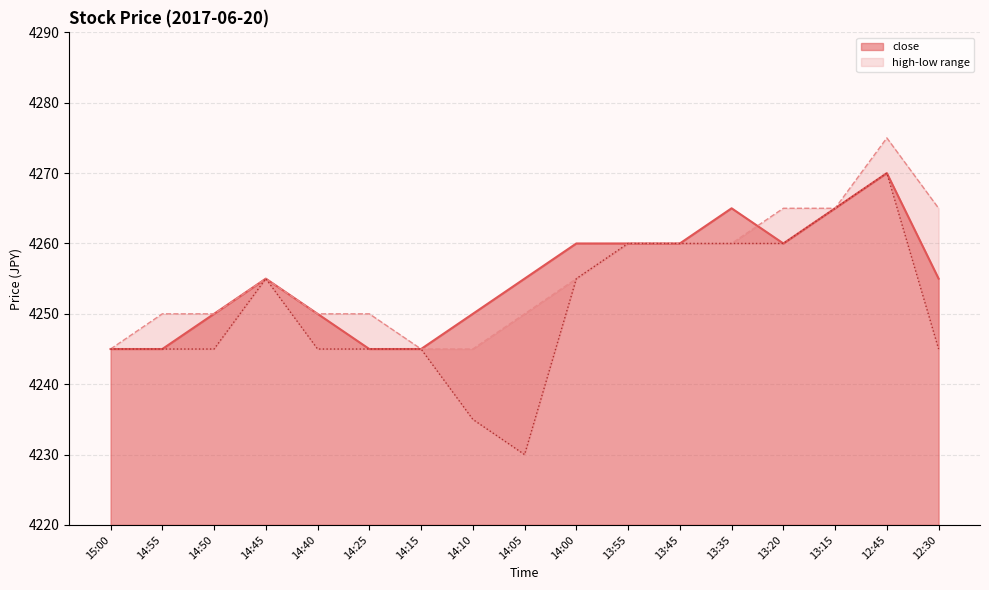

Count the number of categories in the chart.

17